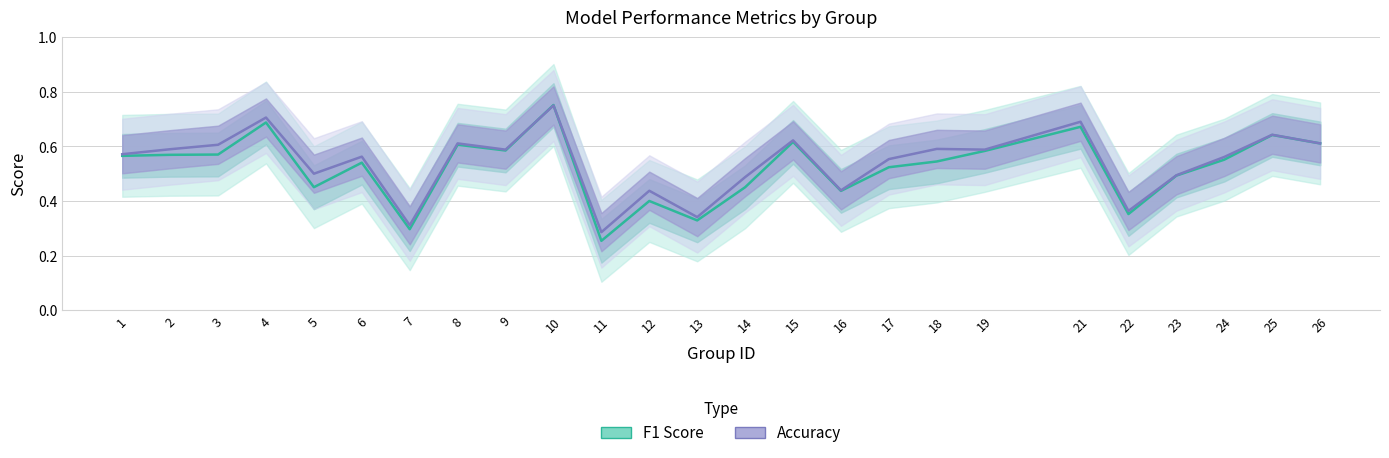

Which series has the largest range (max minus min)?

f1